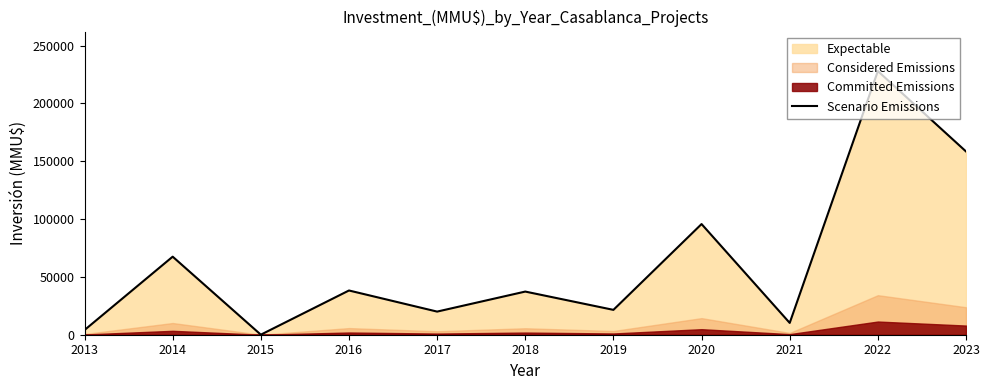

How many interior local valleys (lower than both neighbors) does the data have?

4